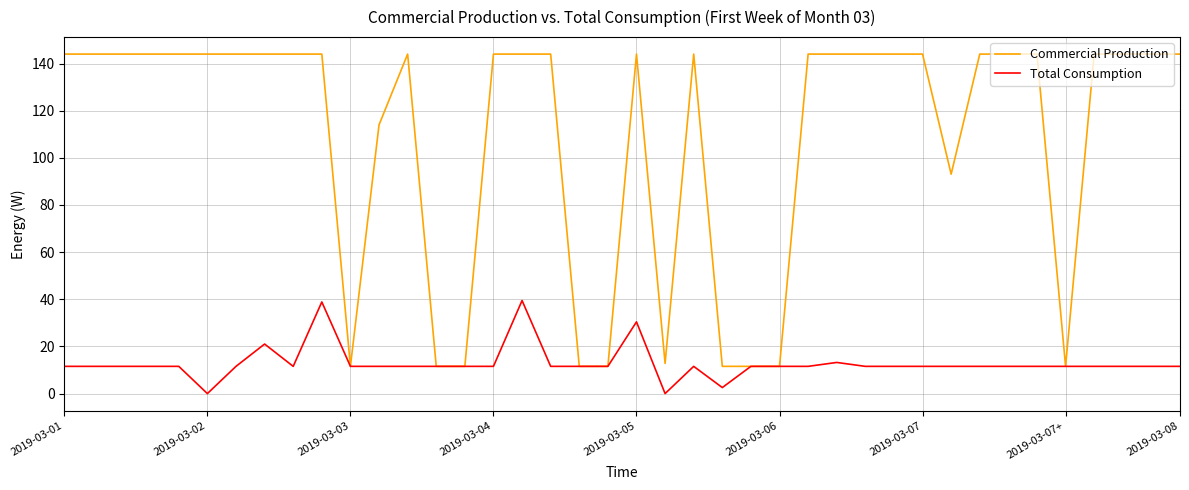

What is the greatest value displayed?

144.0